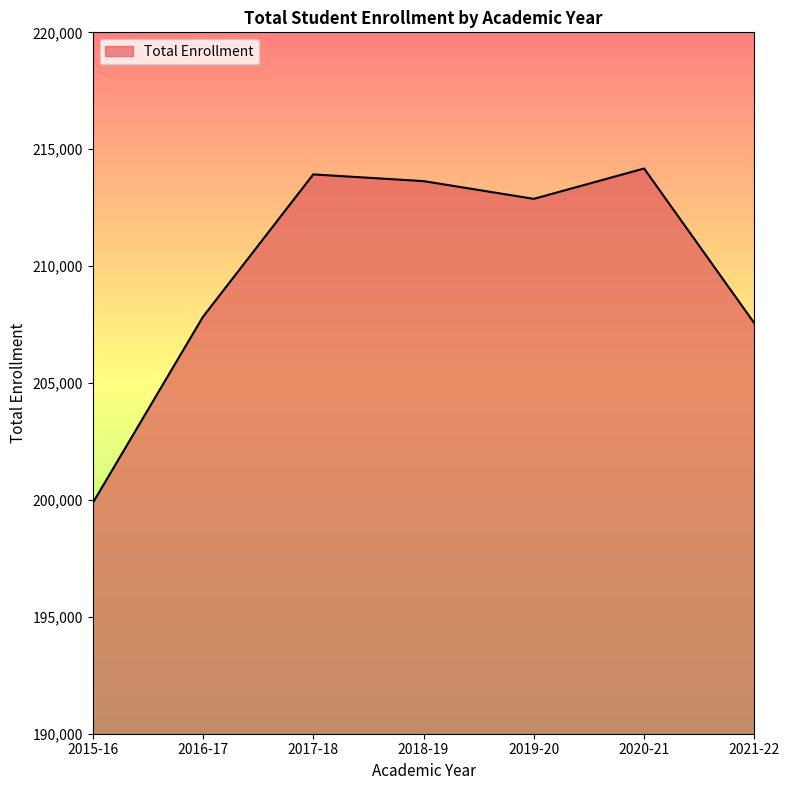

At which label is the value closest to 207019?

2021-22